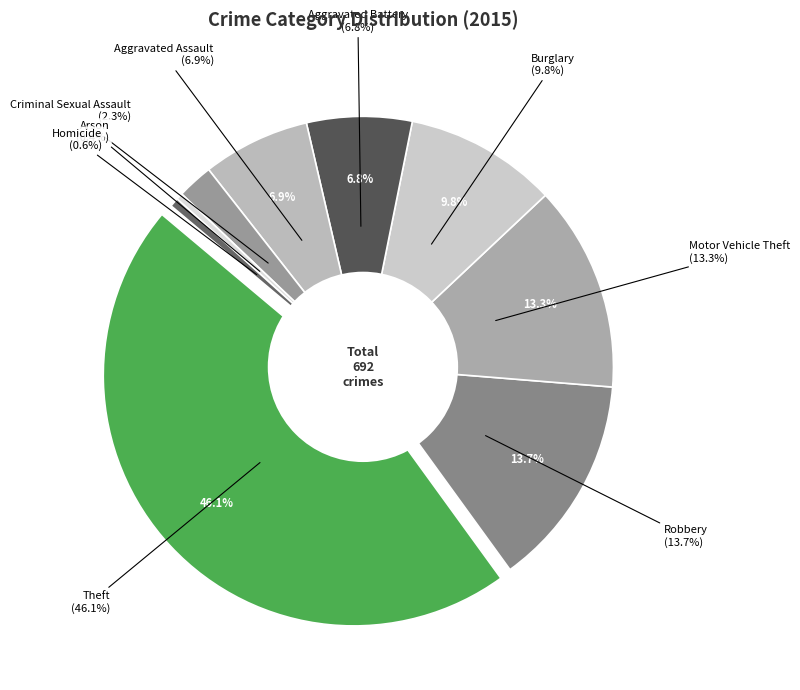

Which slice is the smallest?

Arson